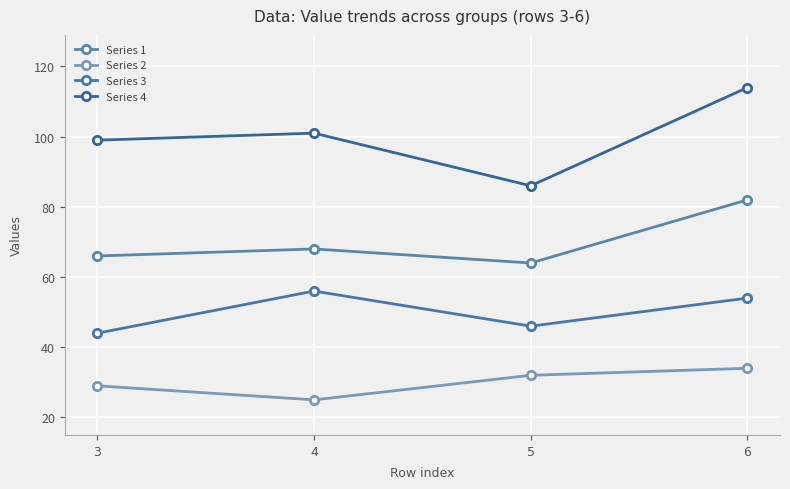

What are all the series names shown in the legend?

Series 1, Series 2, Series 3, Series 4